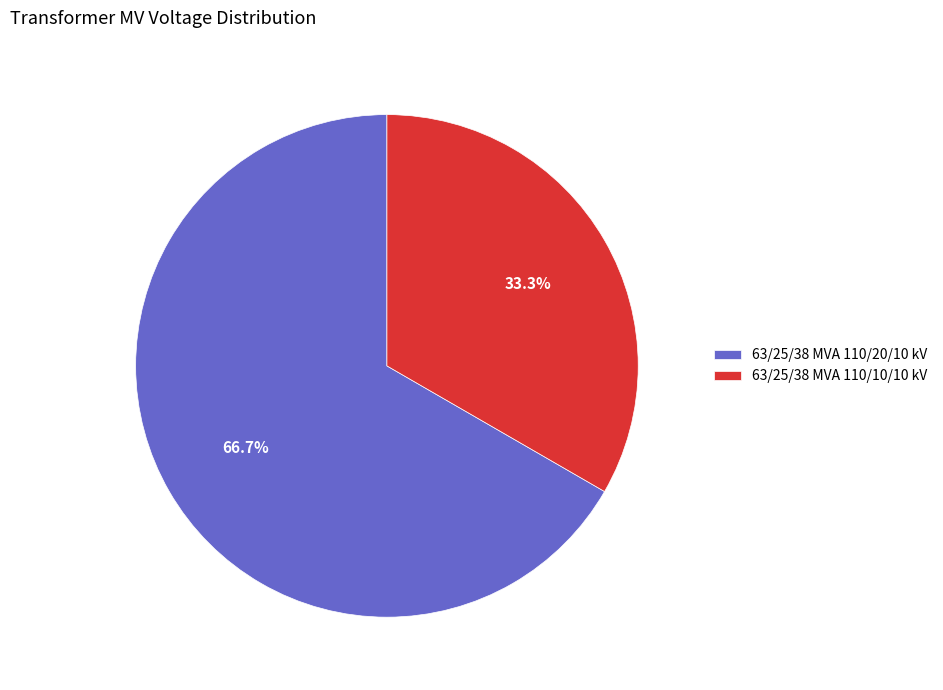

To the nearest percent, what is the combined percentage of 63/25/38 MVA 110/20/10 kV and 63/25/38 MVA 110/10/10 kV?

100%